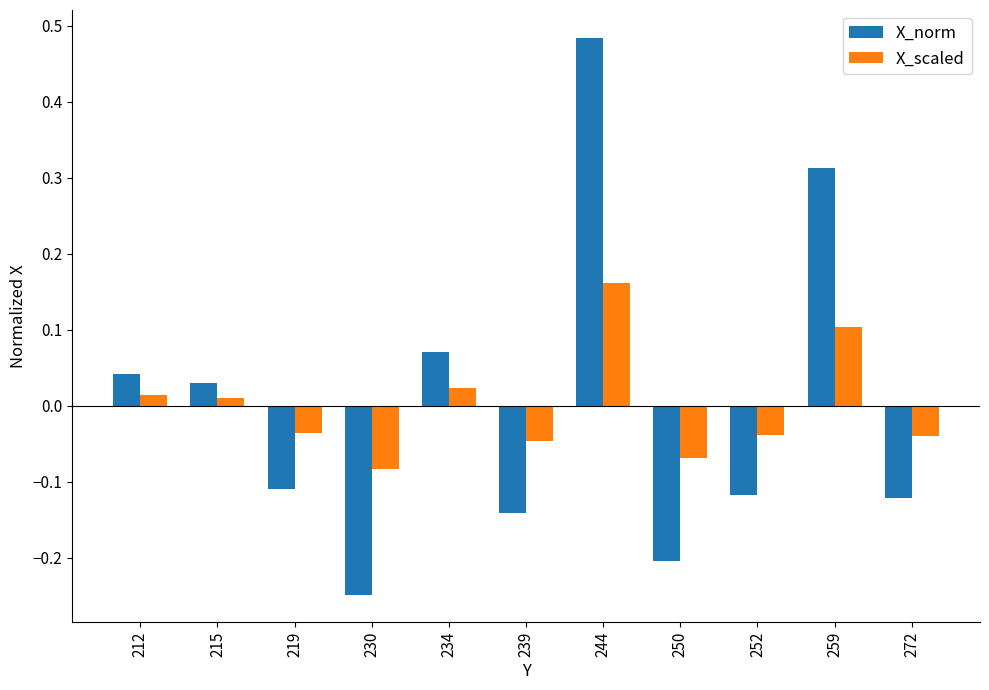

Which series has the widest spread of values?

X_norm